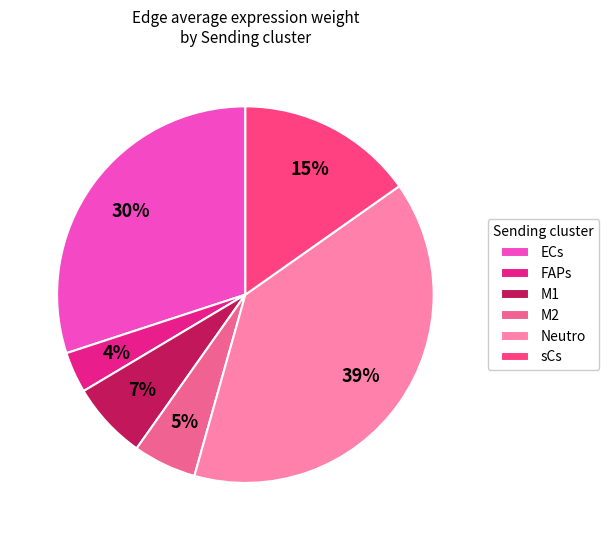

Count the number of slices in the pie.

6